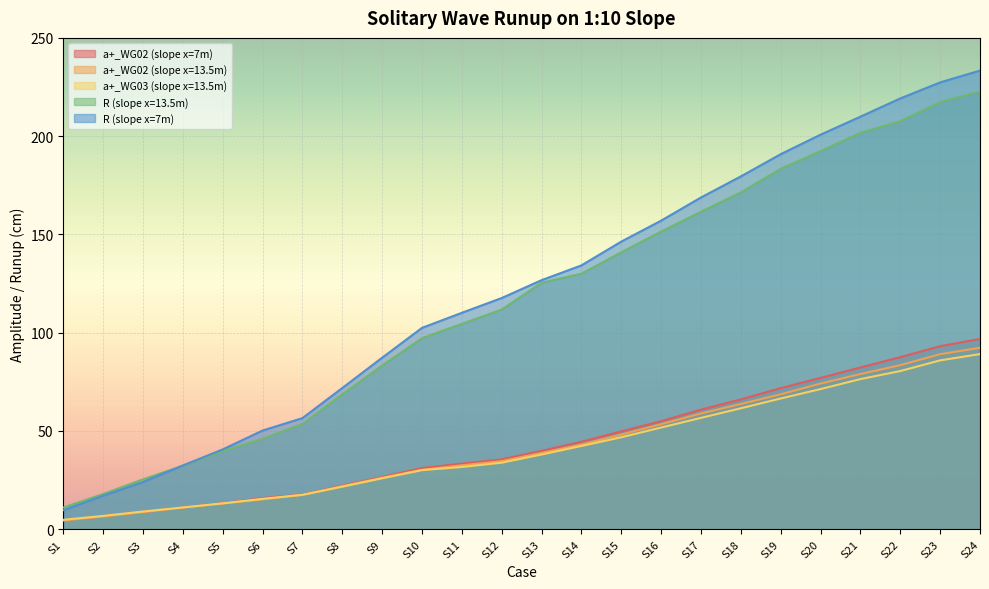

What is the value of the R (slope x=7m) point at the 15th from the left?

146.3